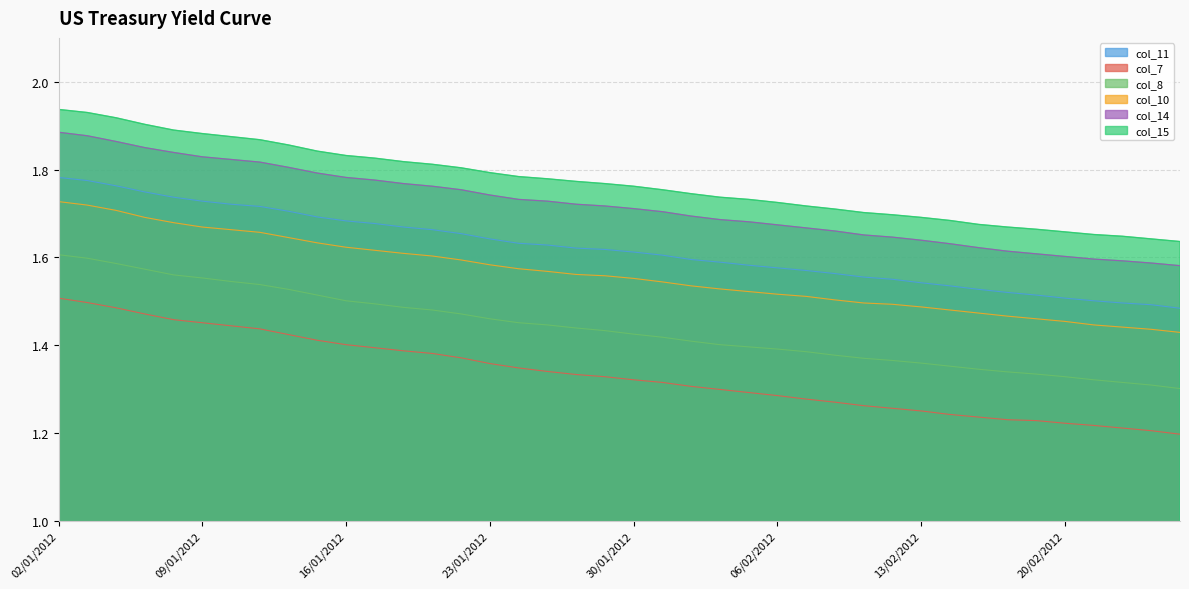

Is it true that col_14 equals 2.6 at 13/02/2012?

False